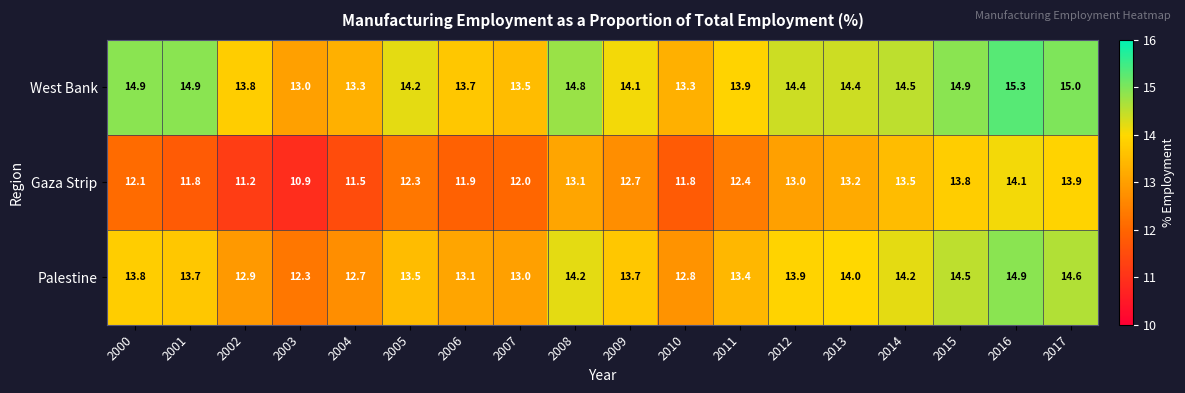

What is the difference between the Gaza Strip values at 2016 and 2003?

3.2